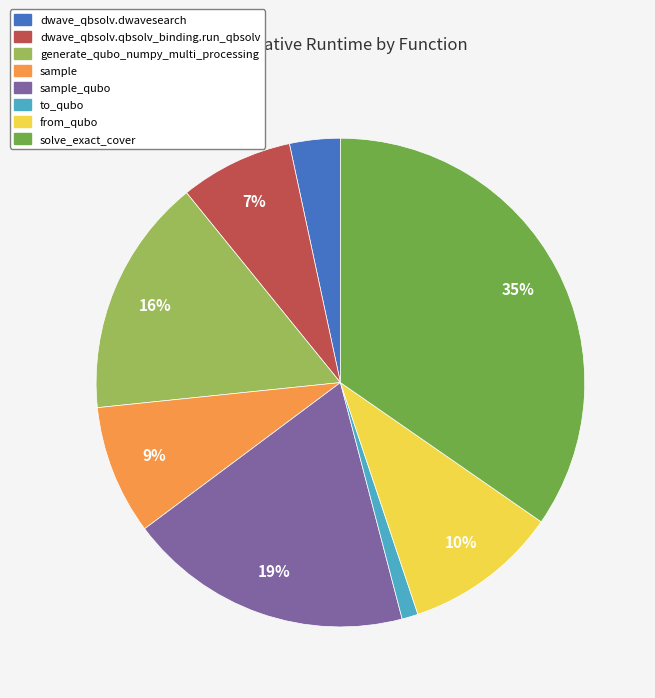

How many slices are in this pie chart?

8